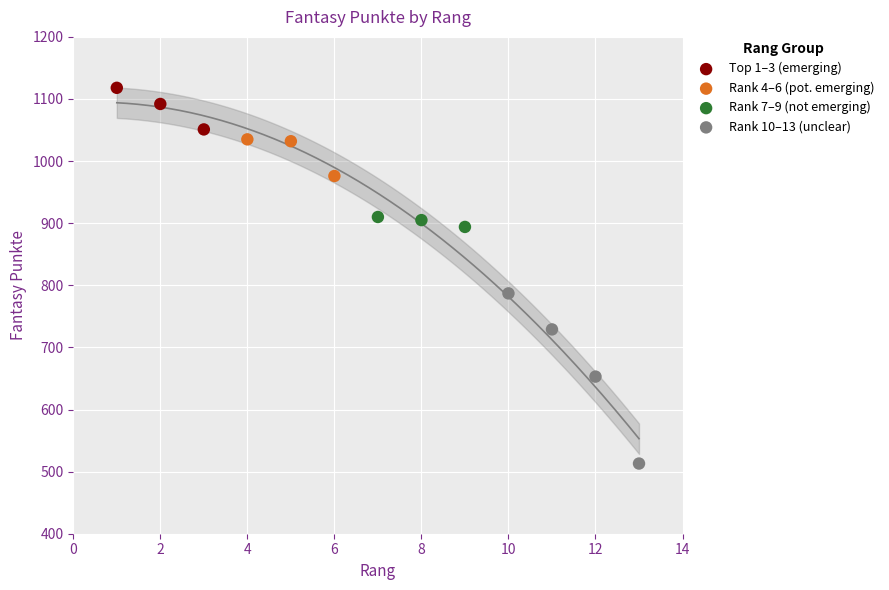

Which series reaches the minimum Y coordinate?

Rank 10–13 (unclear)